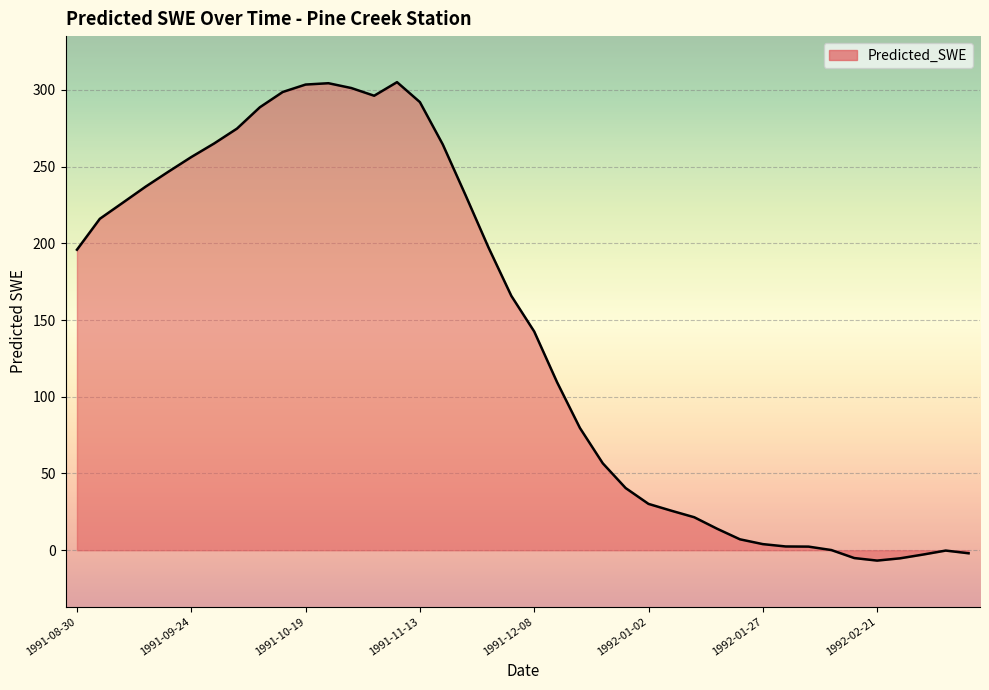

What is the difference between the maximum and minimum values?

311.7